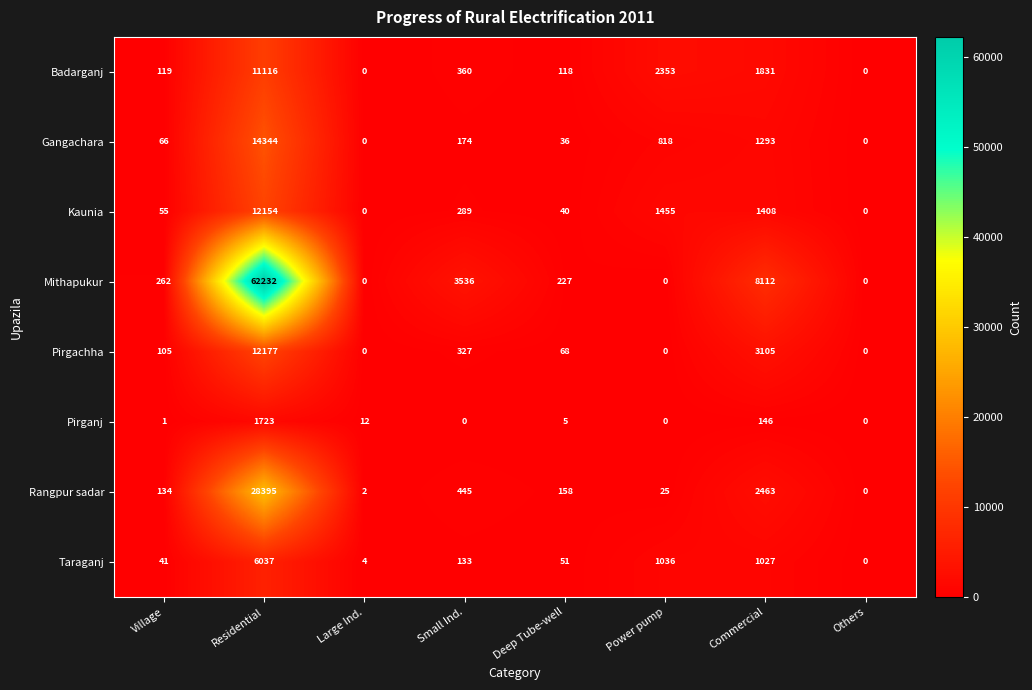

What is the difference between the highest and lowest values at Residential?

60509